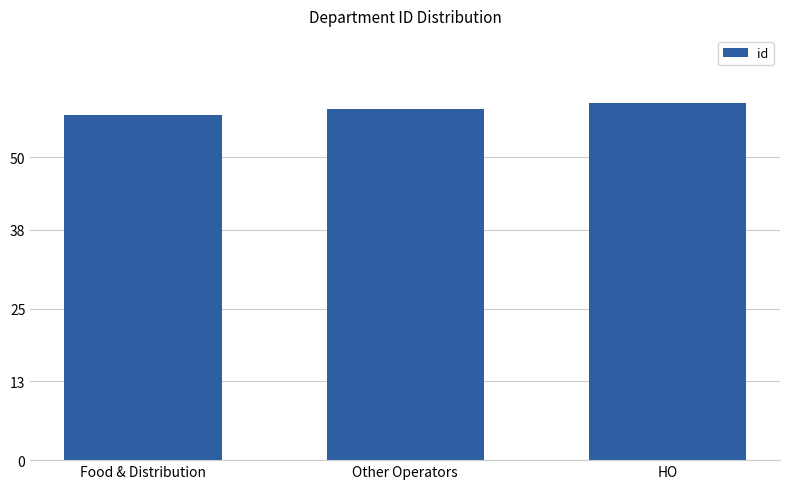

What is the difference between the maximum and minimum values?

2